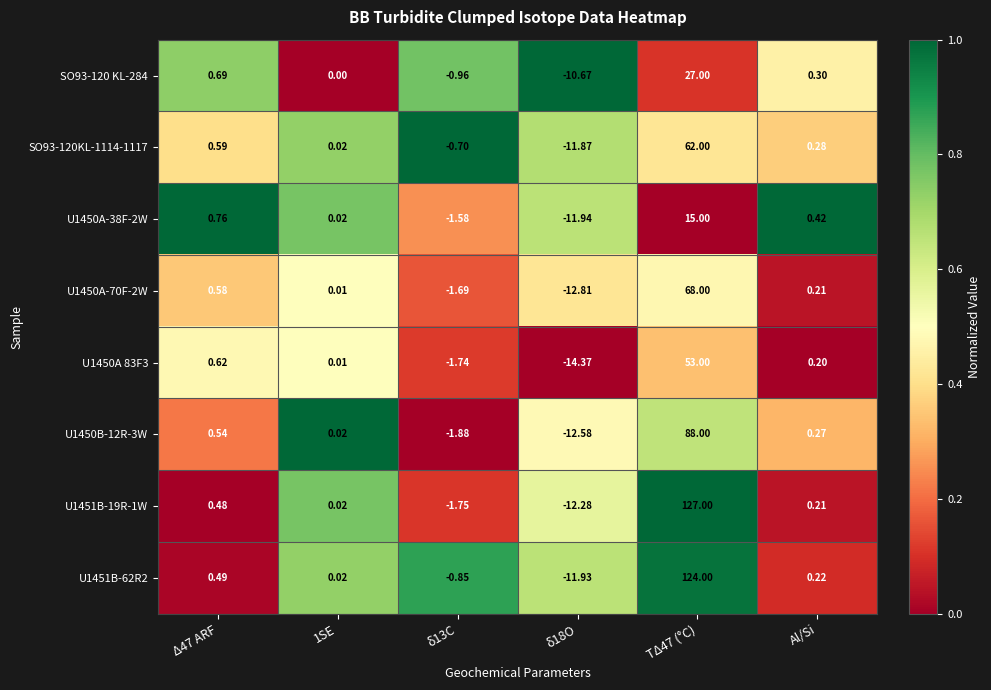

Is the value of U1451B-19R-1W at δ13C greater than the value of U1451B-62R2 at δ18O?

Yes